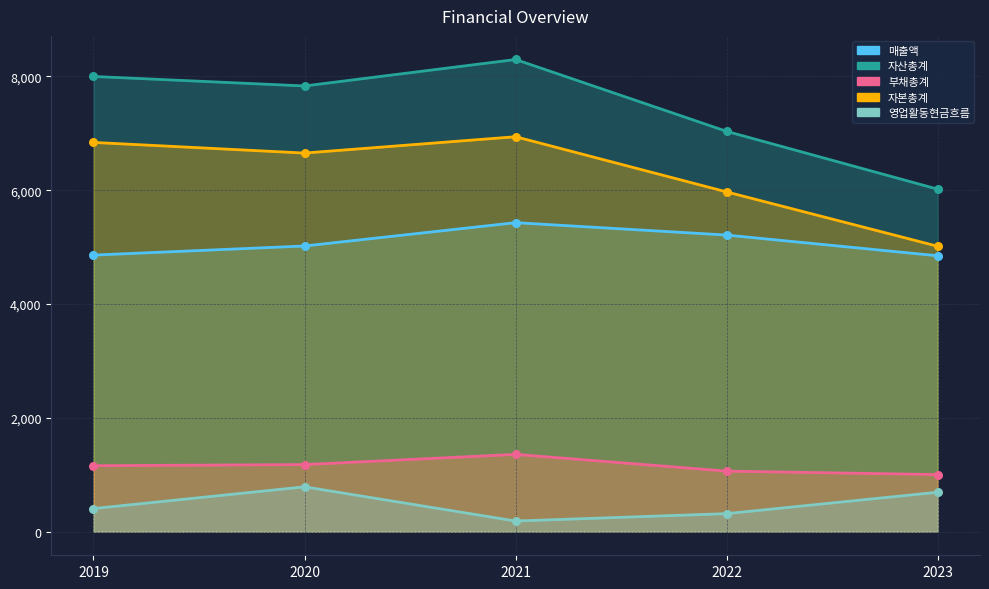

Which series reaches the minimum Y coordinate?

영업활동현금흐름